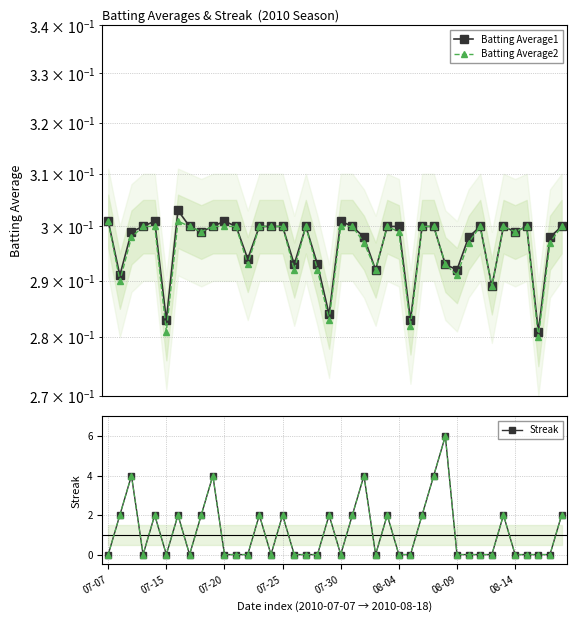

What is the sum of the Batting Average1 values at 16 and 25?

0.6